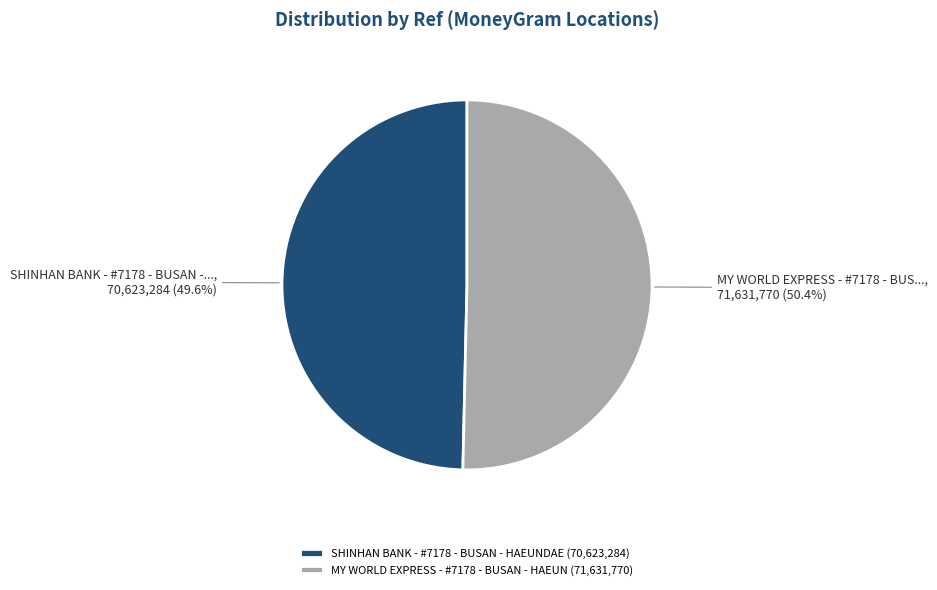

How many segments does this pie chart have?

2